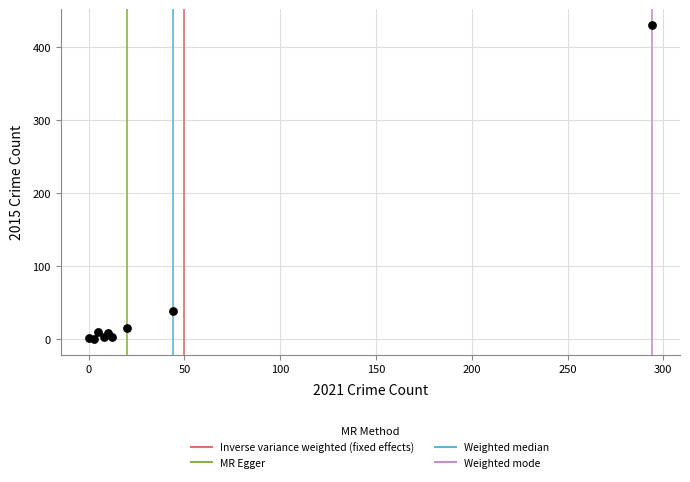

What Y value in the scatter plot is closest to 215?

39